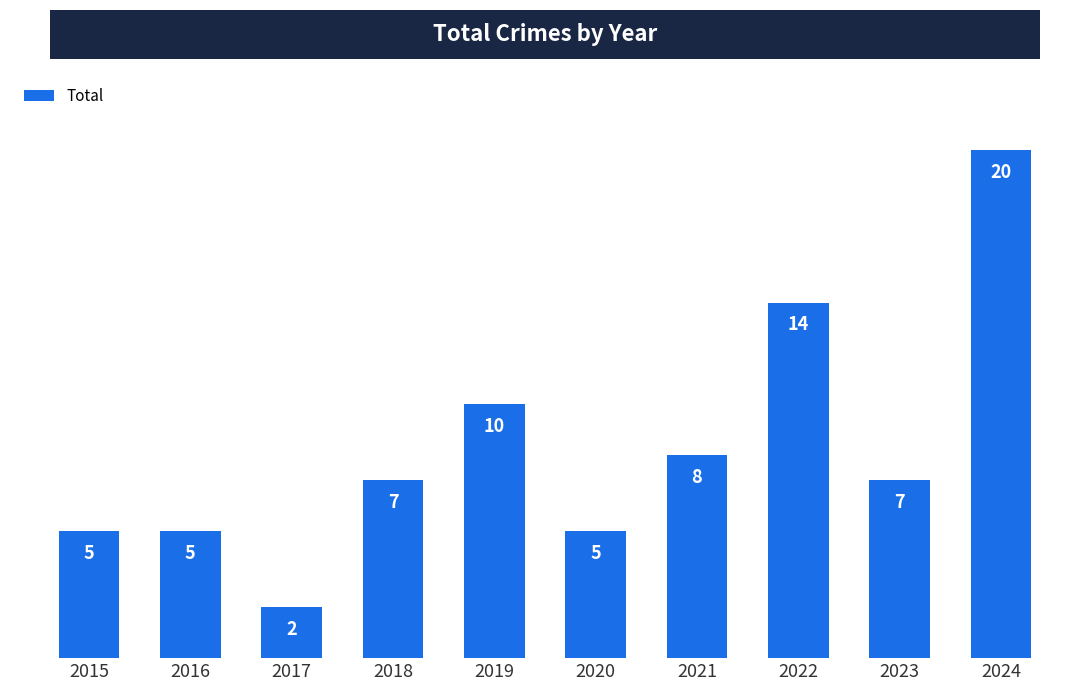

What is the change in value from 2016 to 2024?

+15